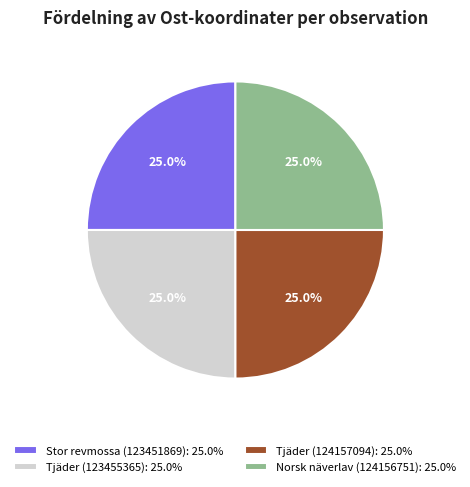

Does Norsk näverlav (124156751): 25.0% represent more than half of the total?

No